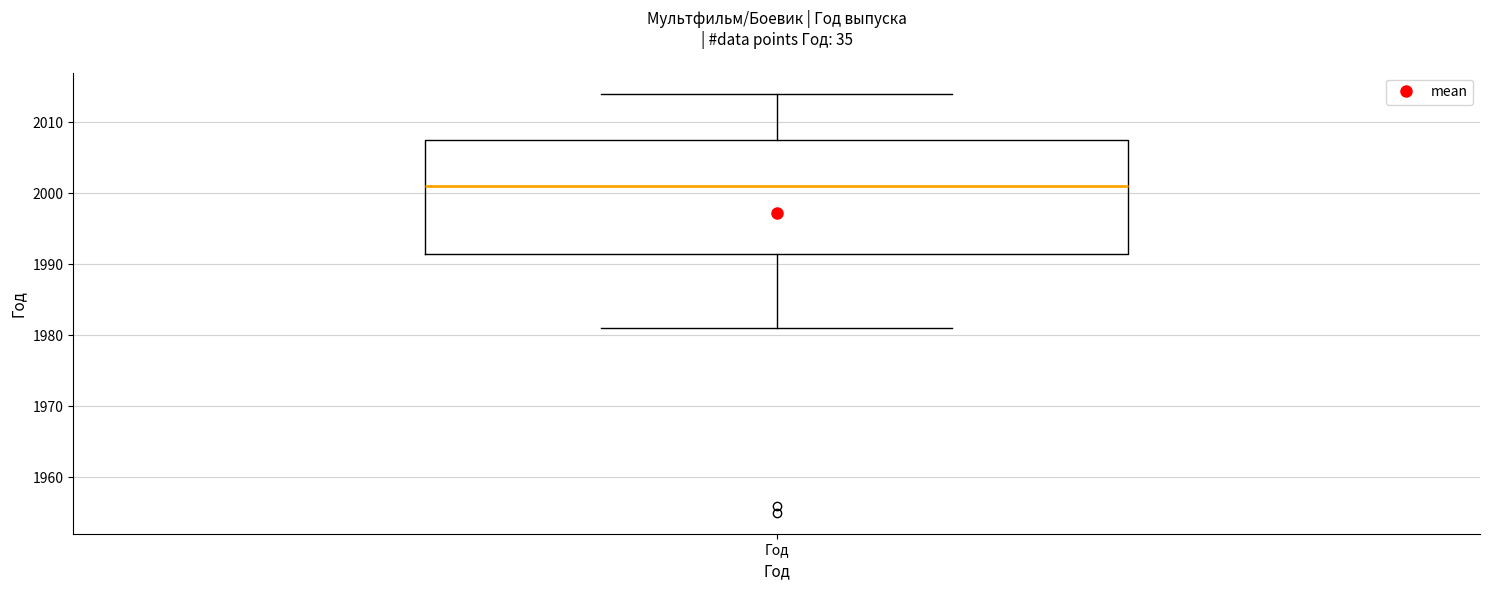

Transcribe this box plot: give where the median line is, the range the box spans, and where the two whiskers end, as read against the y-axis. The values are not printed on the chart, so give them approximately, as read against the axis.

median 2001, box 1992 to 2008, whiskers 1981 to 2014